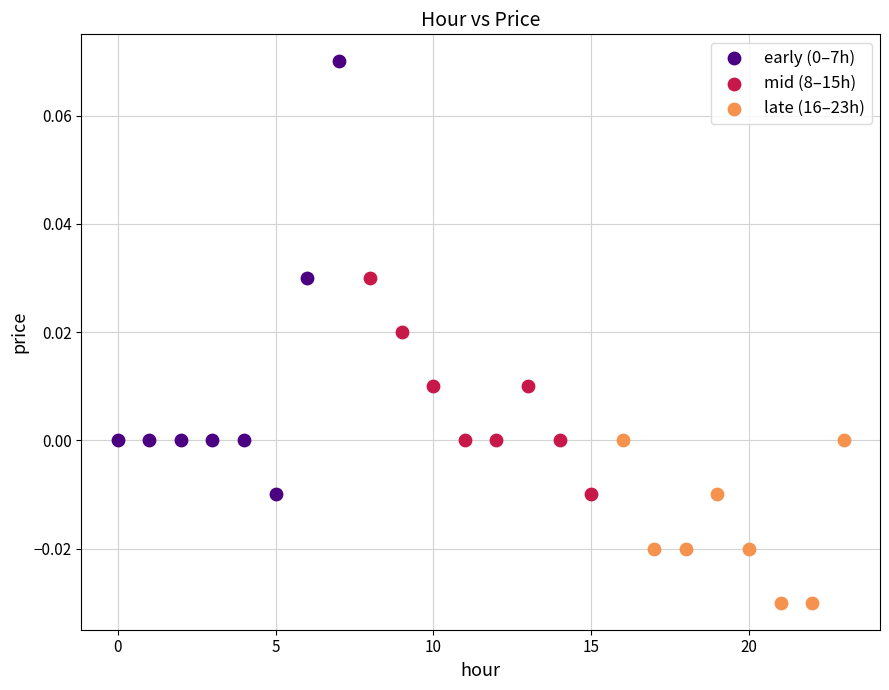

Which series reaches the minimum Y coordinate?

late (16–23h)